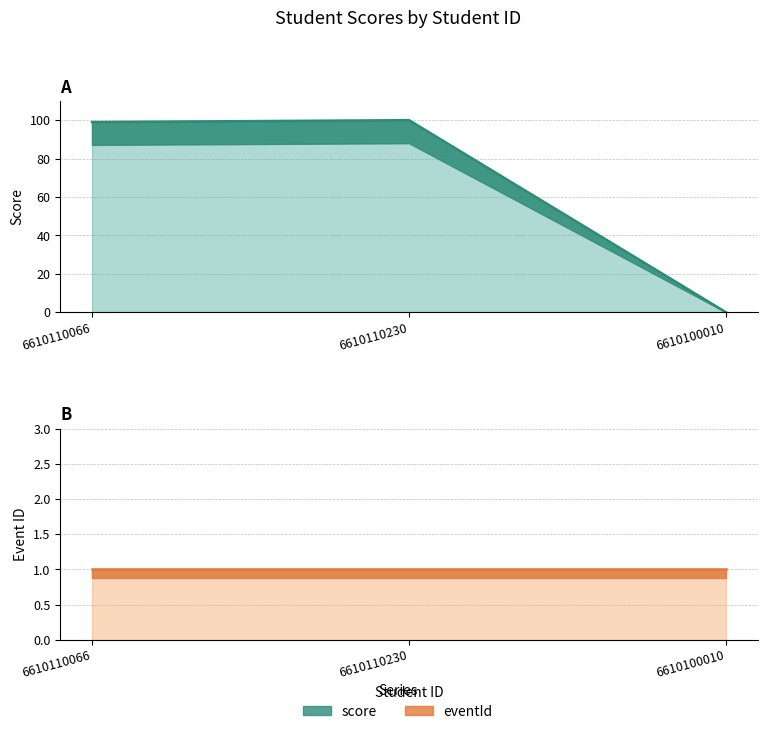

Is it true that the value at 6610110230 is 100?

True